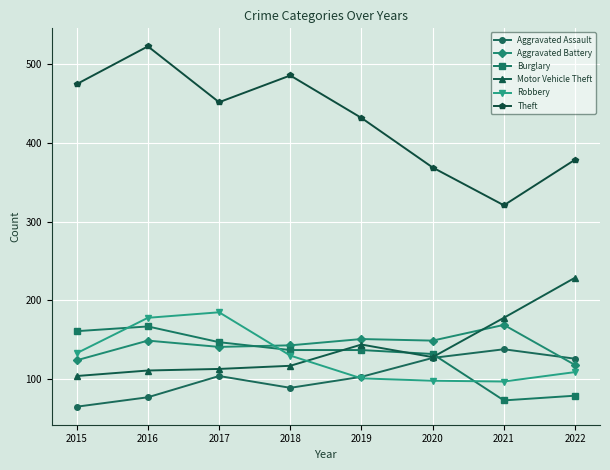

True or false: Theft has a value of 321 at 2021.

True